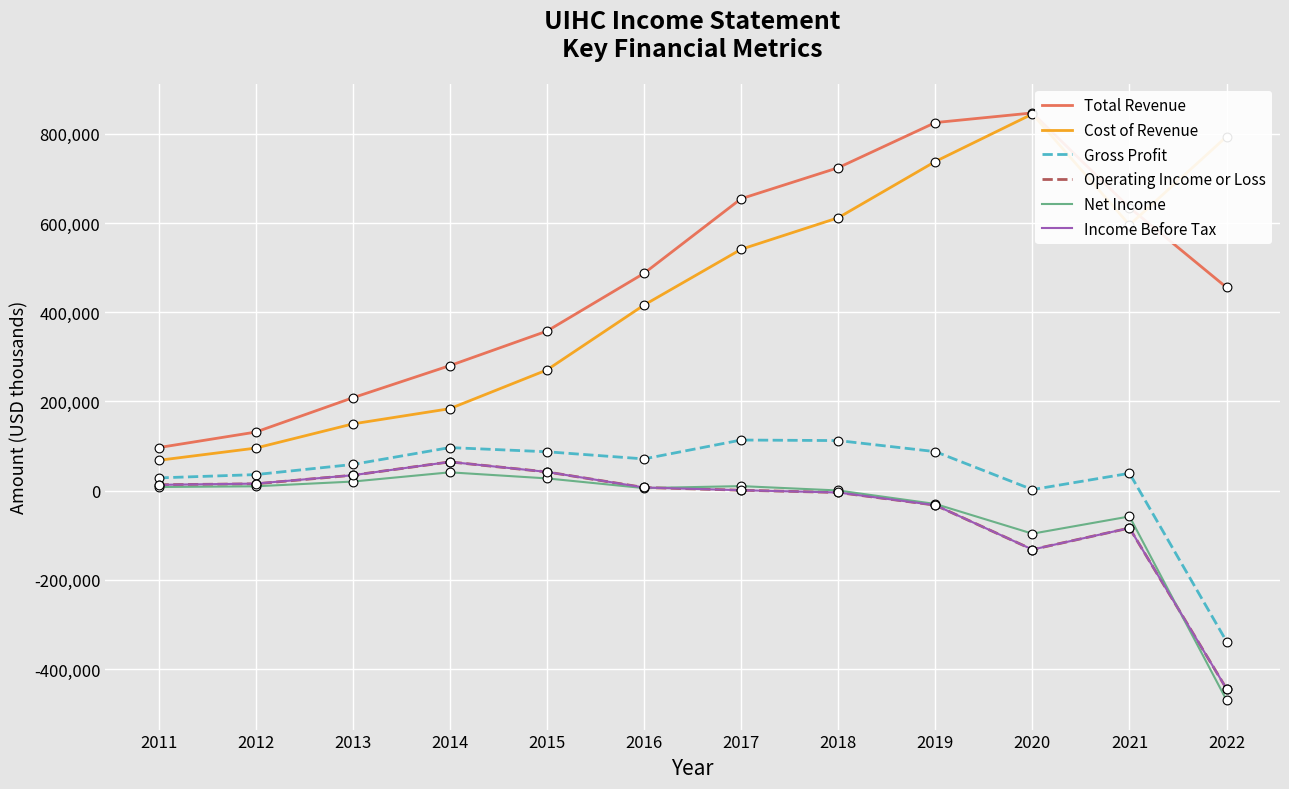

At which category is the sum across all series the highest?

2019